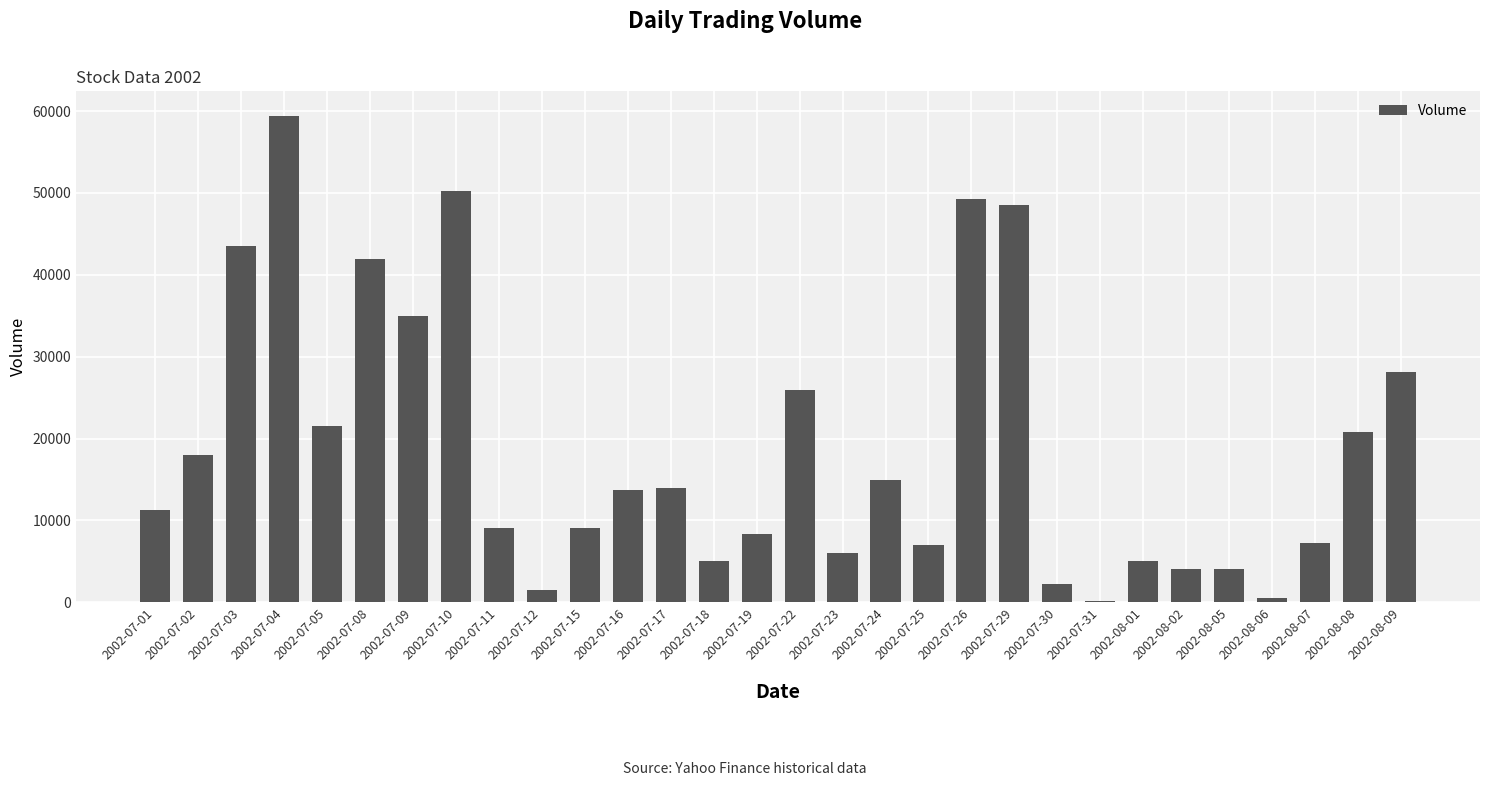

Where is the data nearest to the value 29780?

2002-08-09